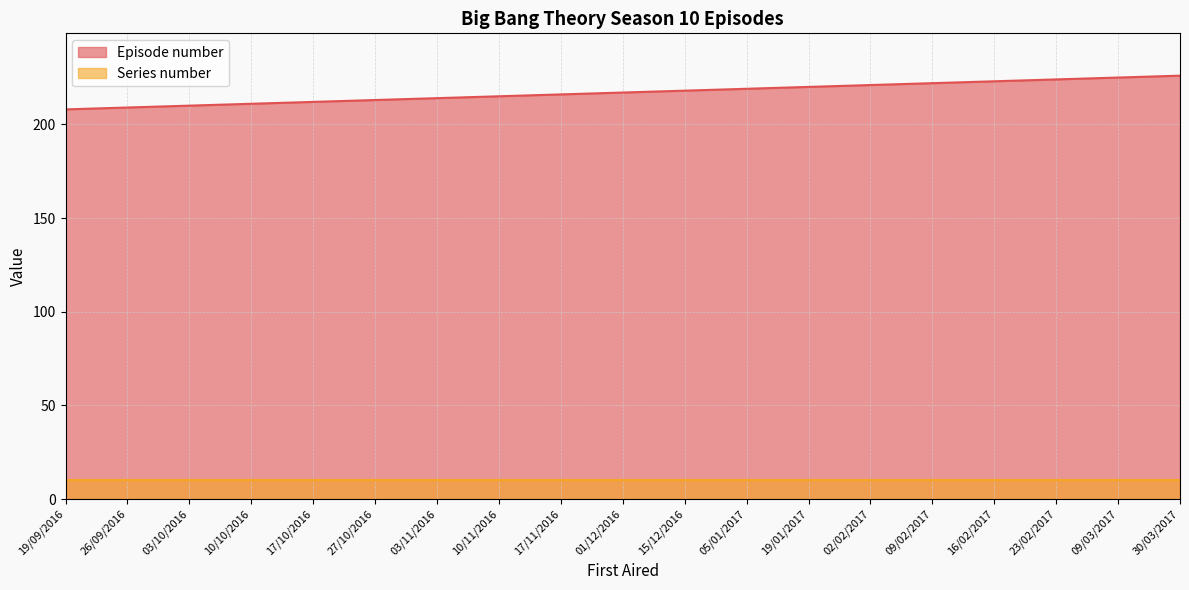

True or false: there are more than 0 points higher than both neighbors.

False